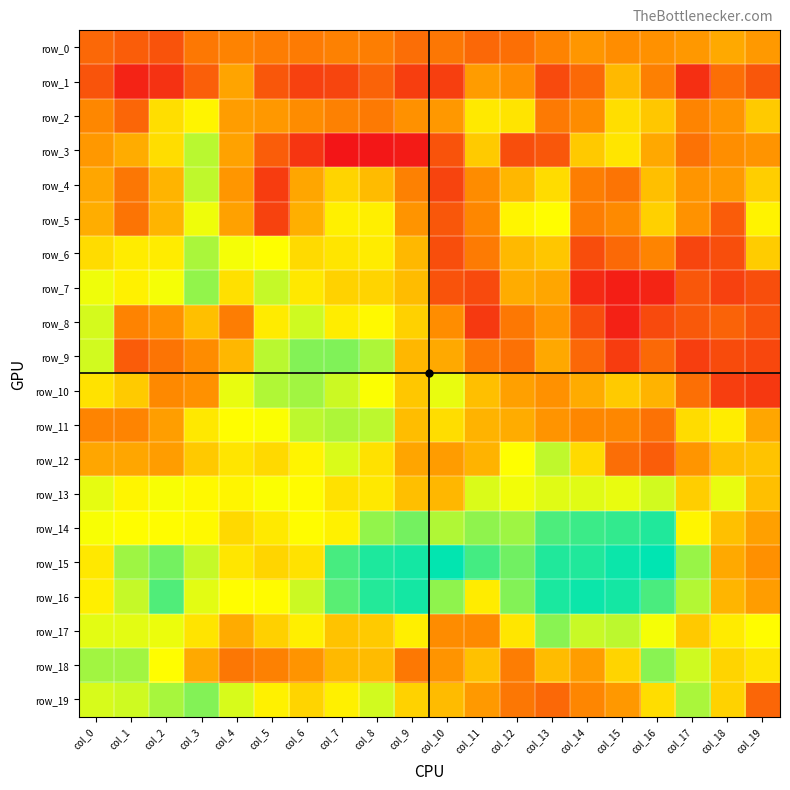

What is the total value across all series at col_5?

2561